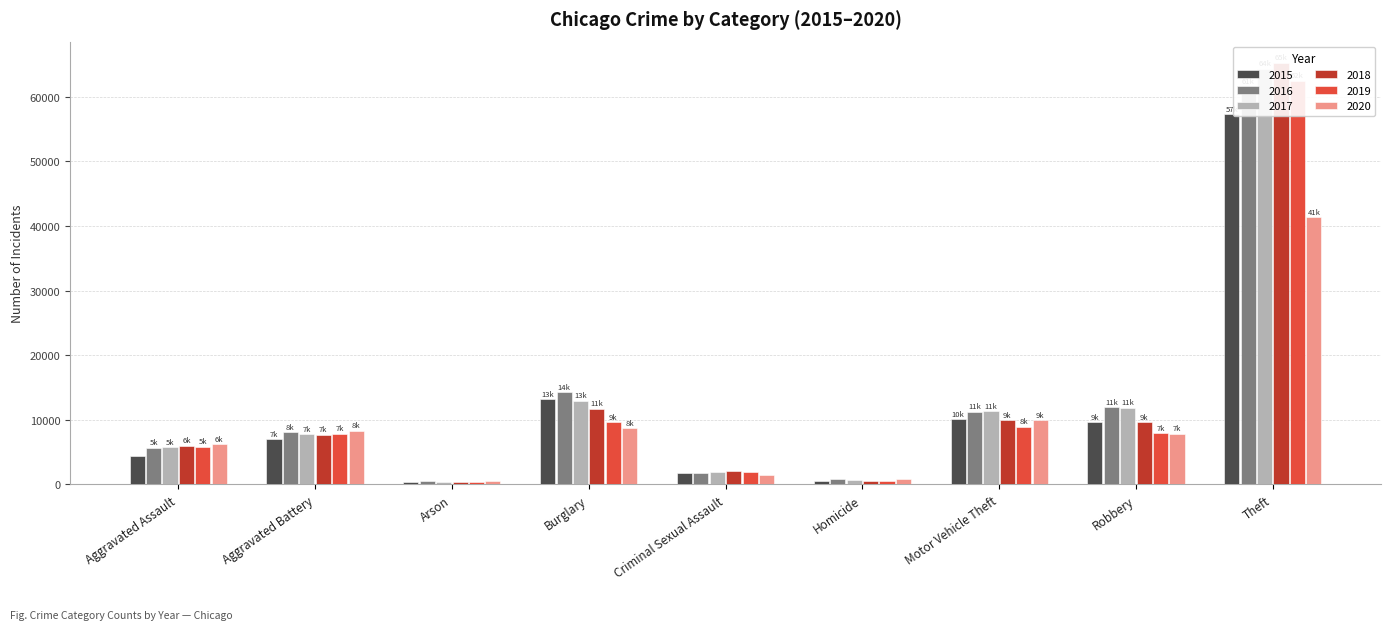

Which series has the largest range (max minus min)?

2018